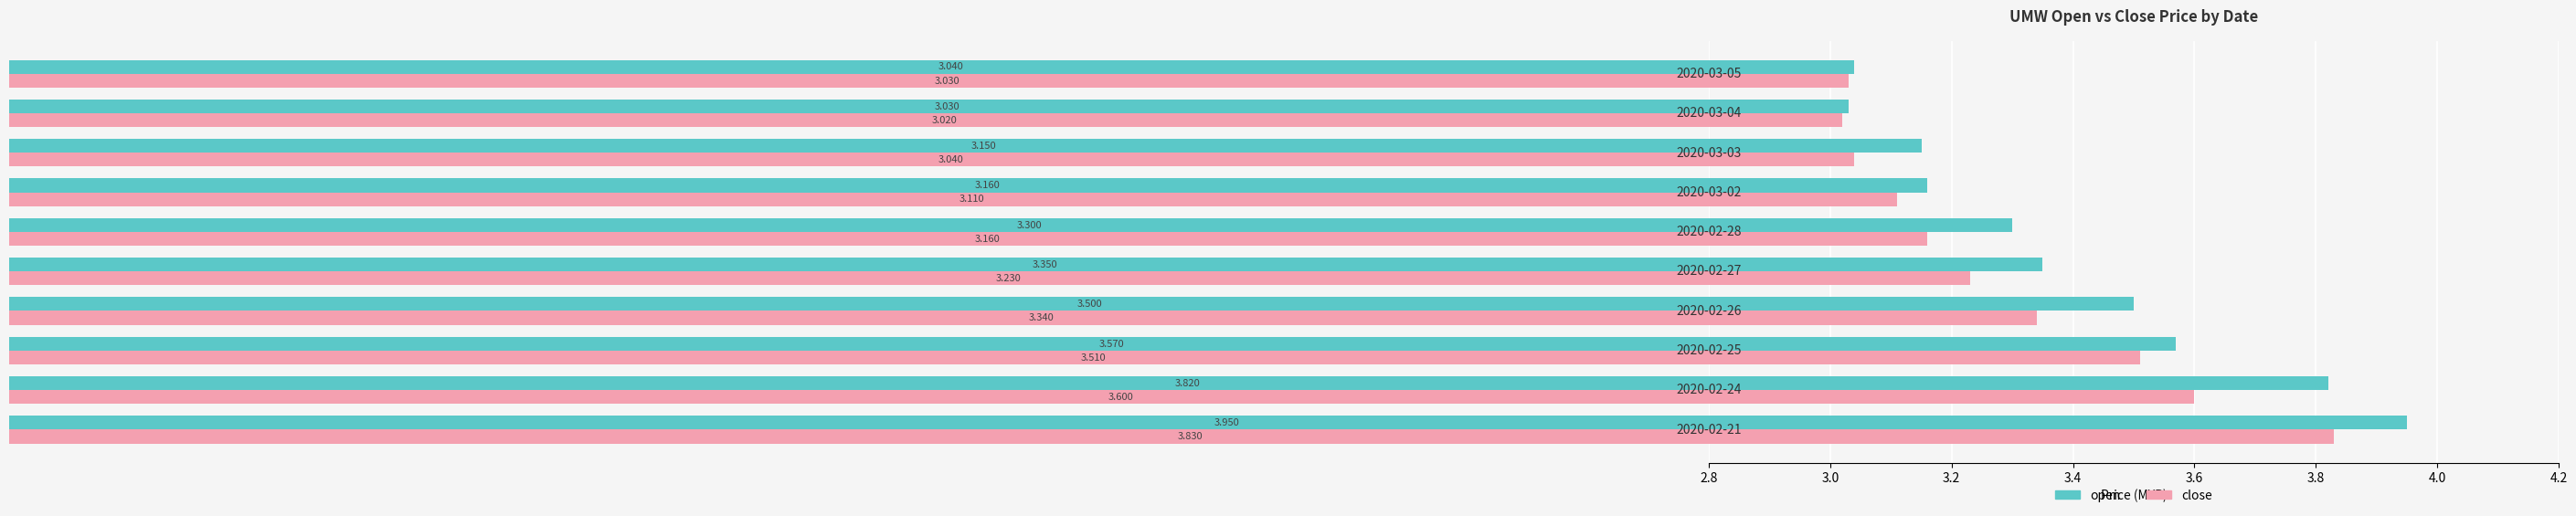

What is the sum of all close values?

32.9